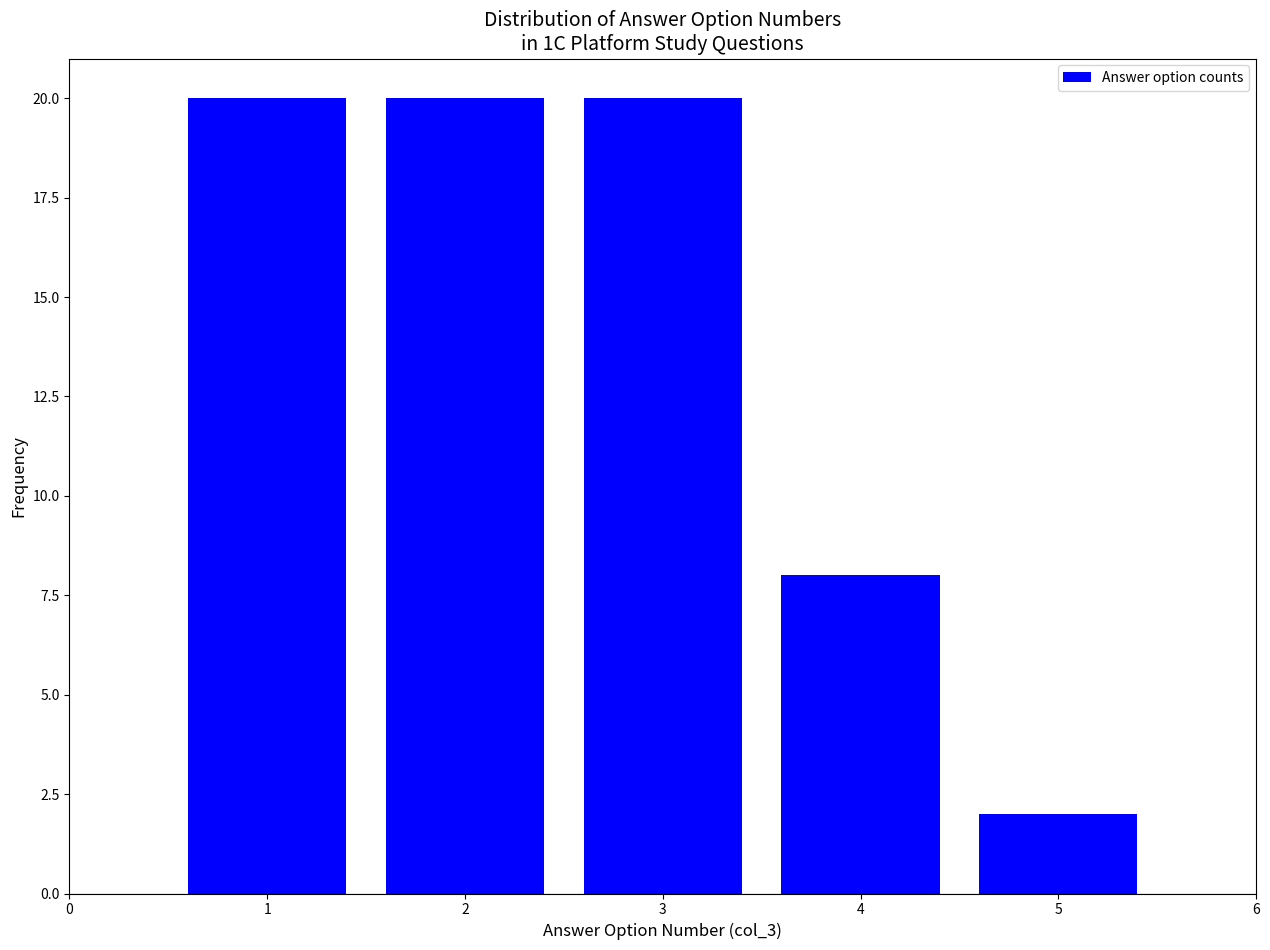

Reading left to right, extract all data points from this chart.

20	20	20	8	2